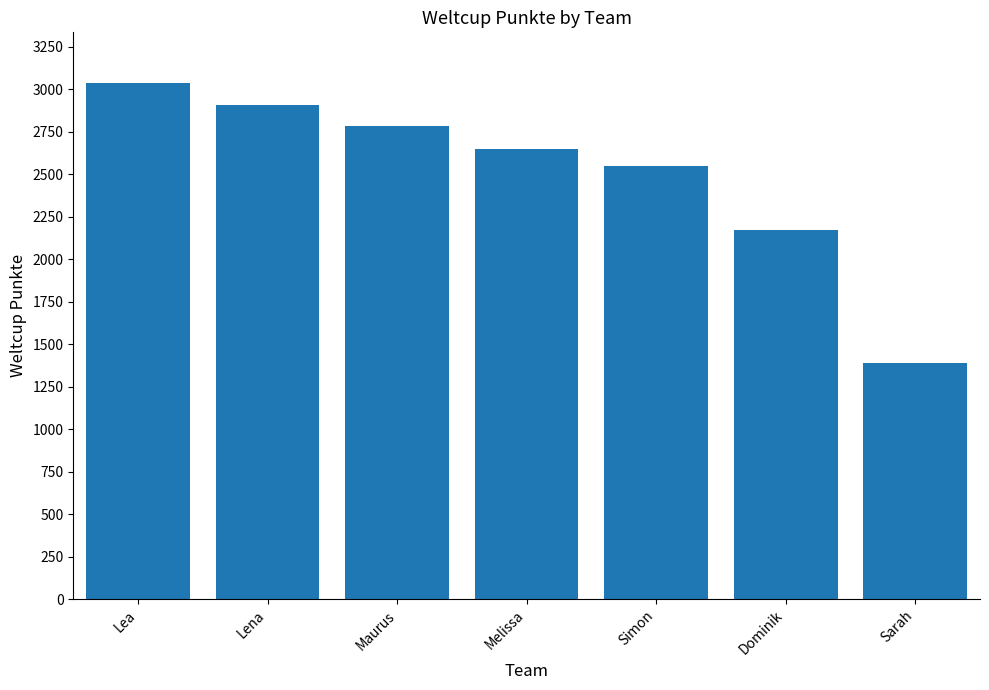

At which category does the chart reach its peak across all series?

Lea